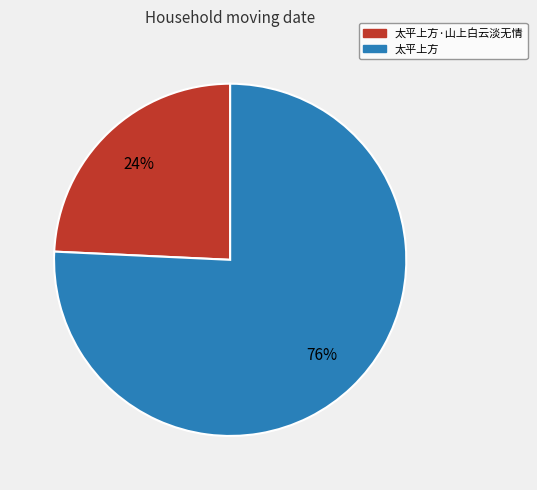

Is there a majority slice in this chart?

Yes